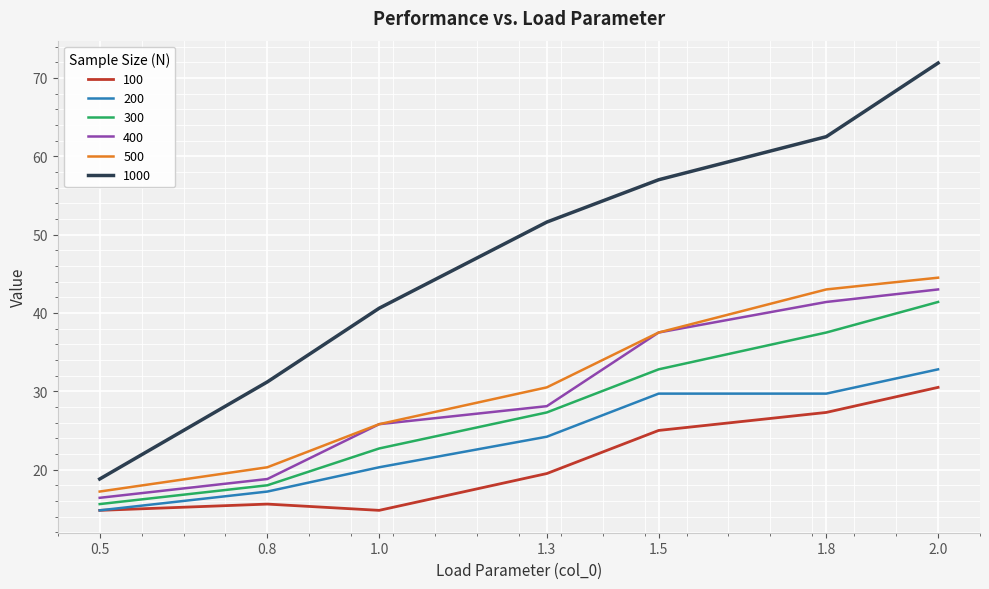

What is the difference between the 400 values at 0.5 and 0.8?

2.4